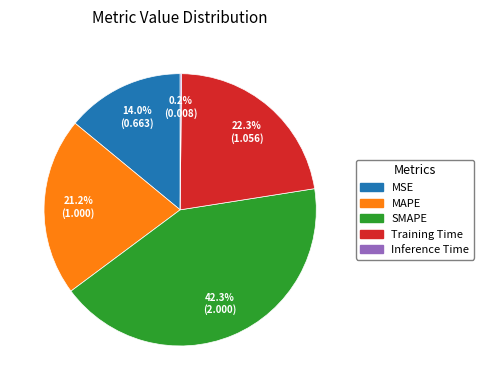

What is the ratio of the value at MSE to the value at SMAPE?

0.3